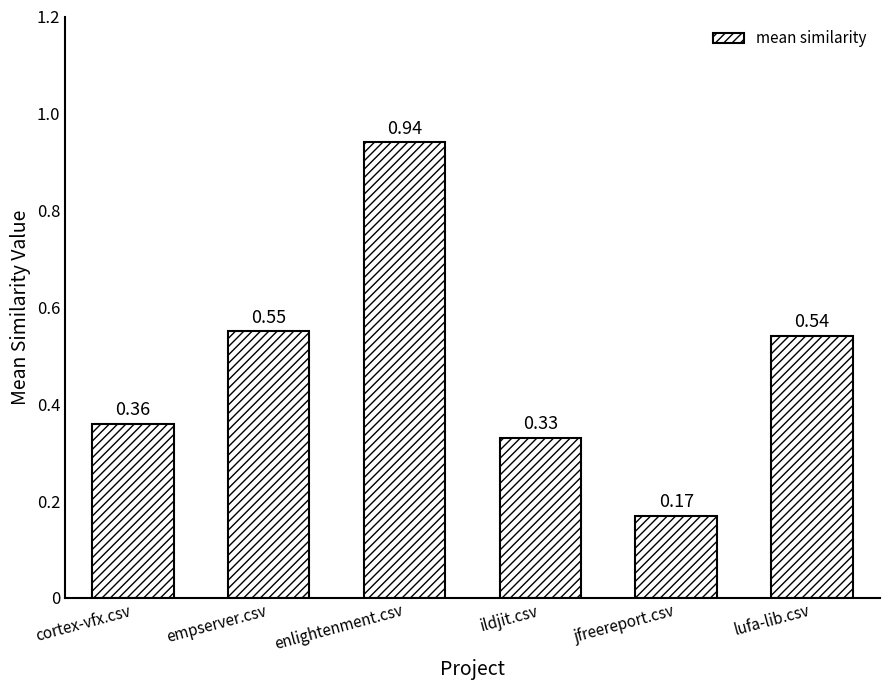

Which label corresponds to the smallest value in the chart?

jfreereport.csv